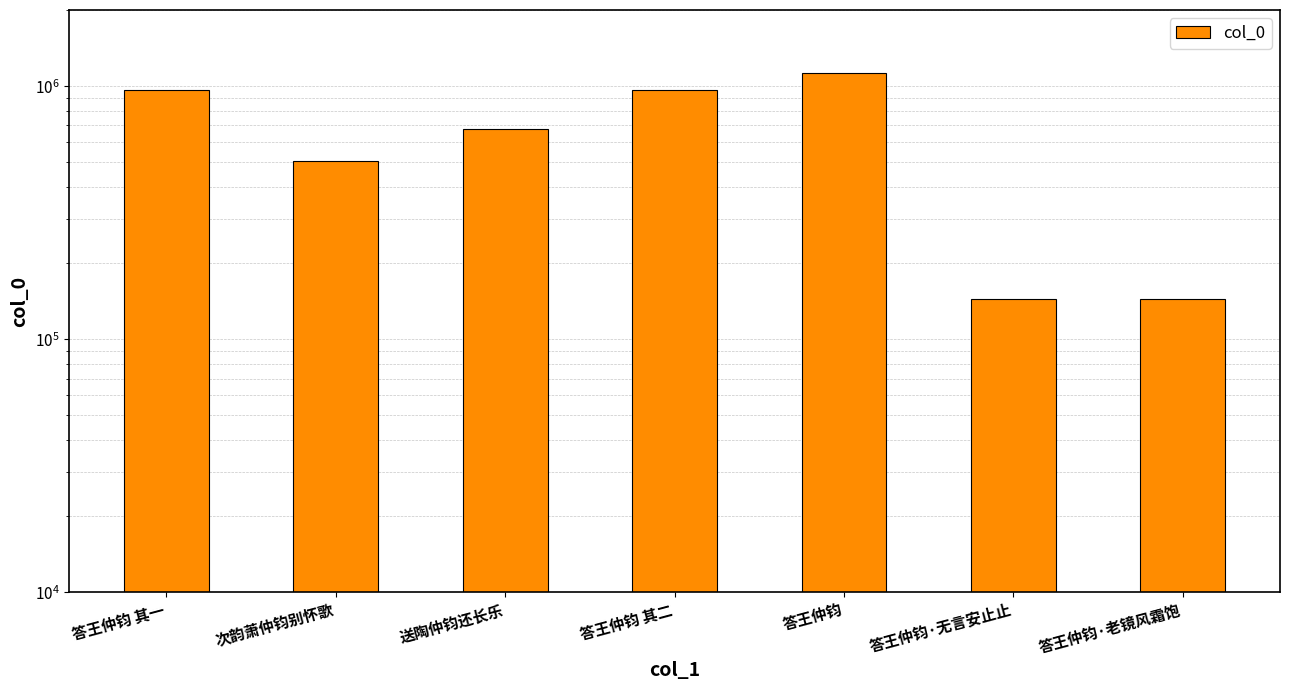

Rank the categories by value from highest to lowest.

答王仲钧, 答王仲钧 其一, 答王仲钧 其二, 送陶仲钧还长乐, 次韵萧仲钧别怀歌, 答王仲钧·无言安止止, 答王仲钧·老镜风霜饱